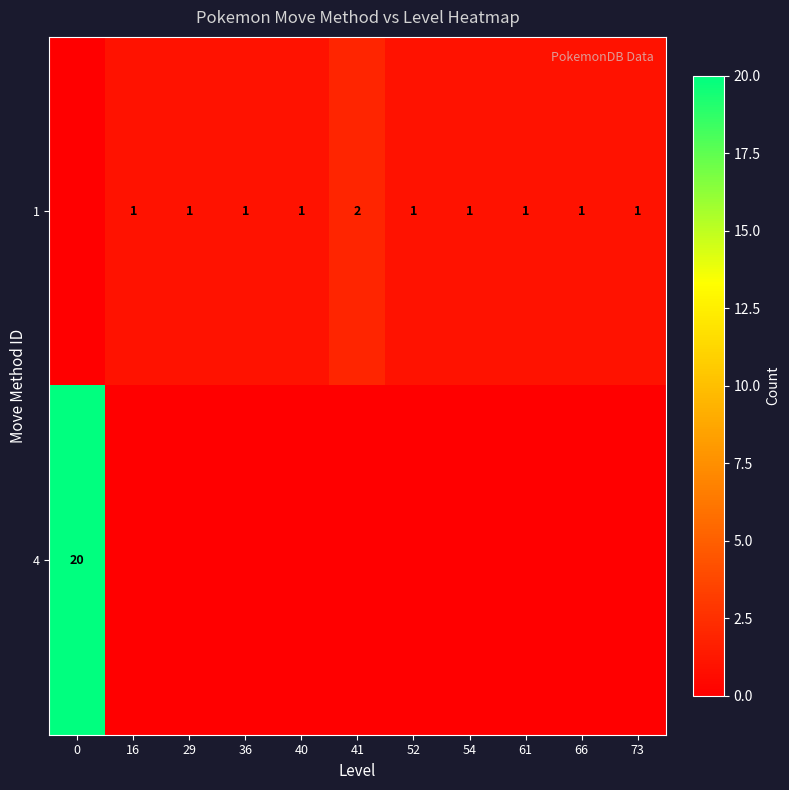

What is the difference between the maximum and second lowest values in the row_1 series?

20